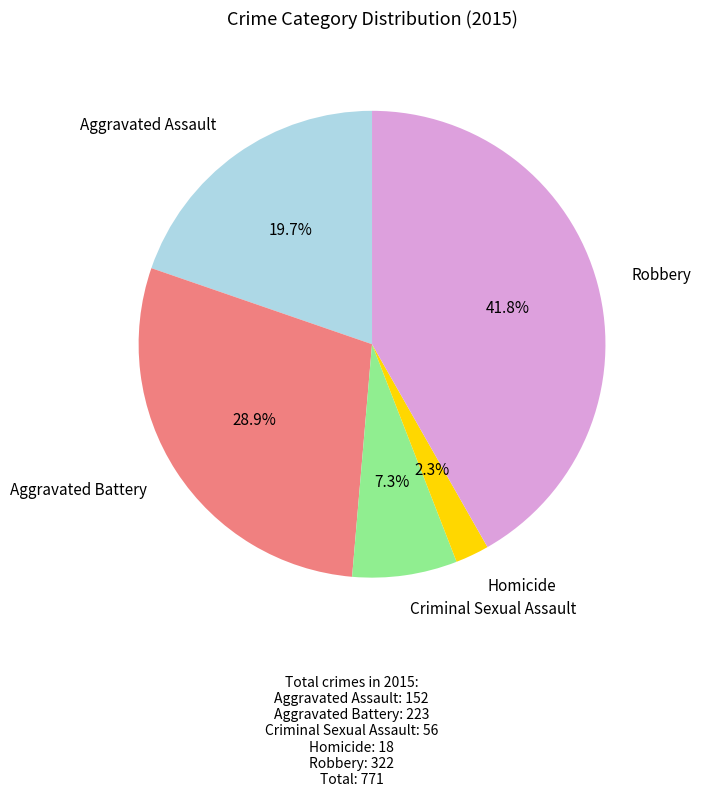

Does any single category account for the majority?

No